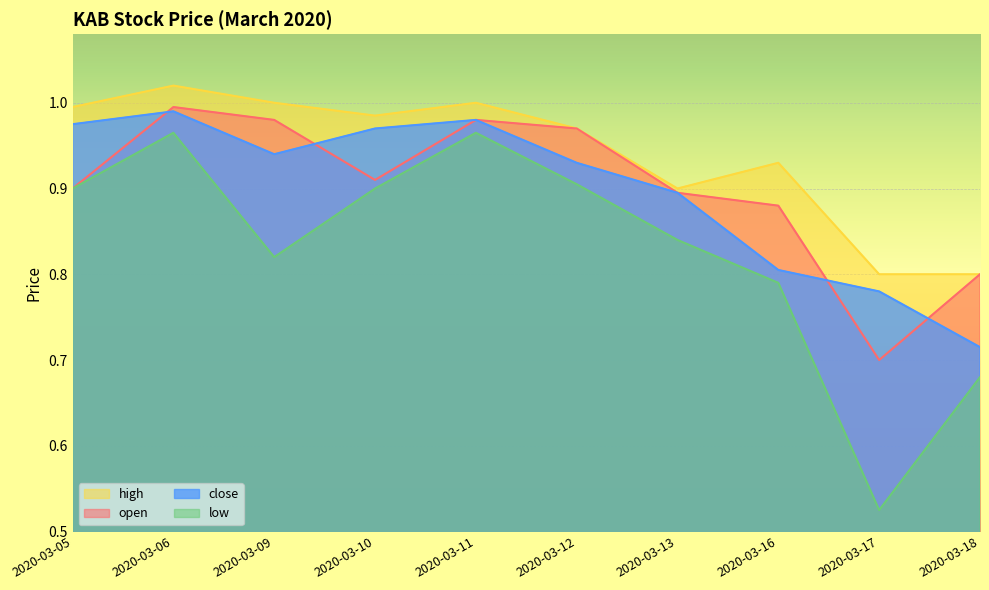

List the labels in order of high value, smallest first.

2020-03-17, 2020-03-18, 2020-03-13, 2020-03-16, 2020-03-12, 2020-03-10, 2020-03-05, 2020-03-09, 2020-03-11, 2020-03-06